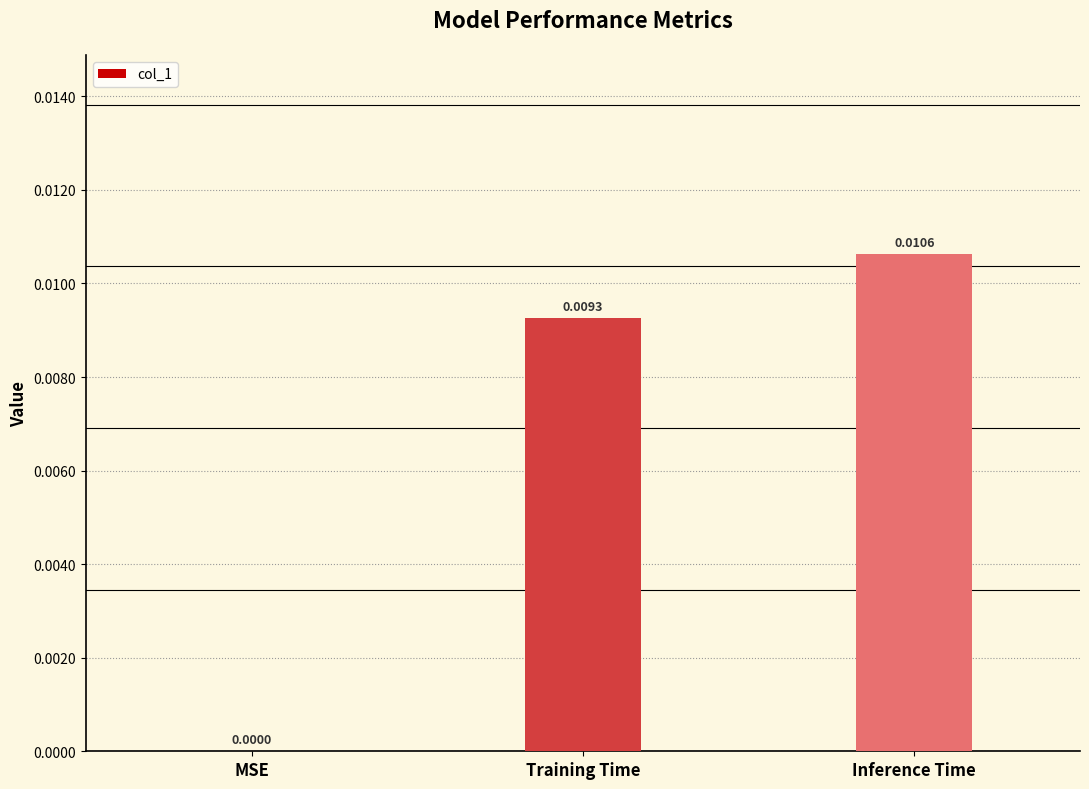

Count the values in the range 0 to 1.

3